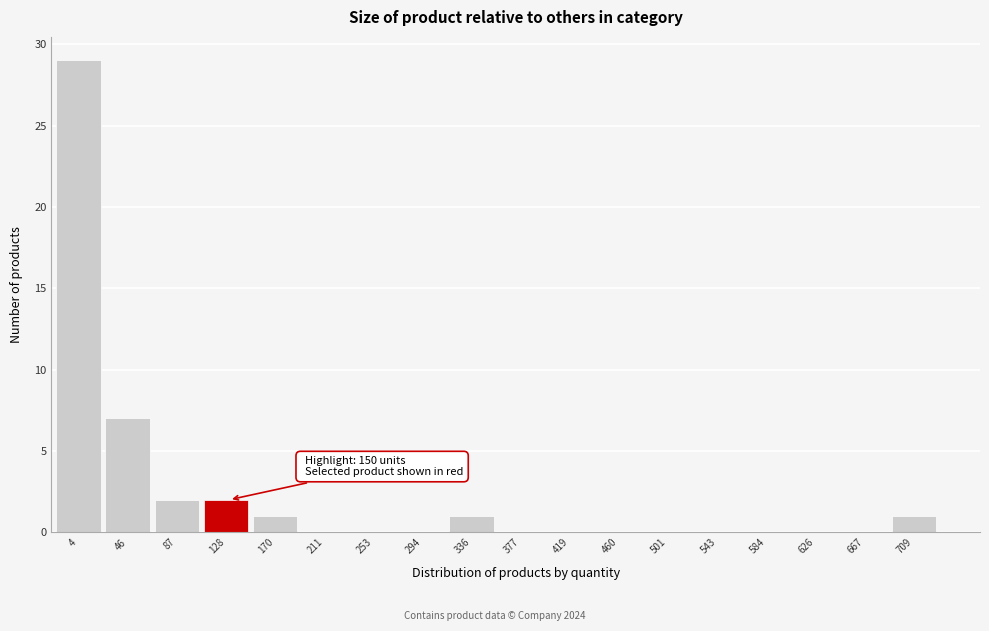

The chart shows a value of -9 at 501. True or false?

False